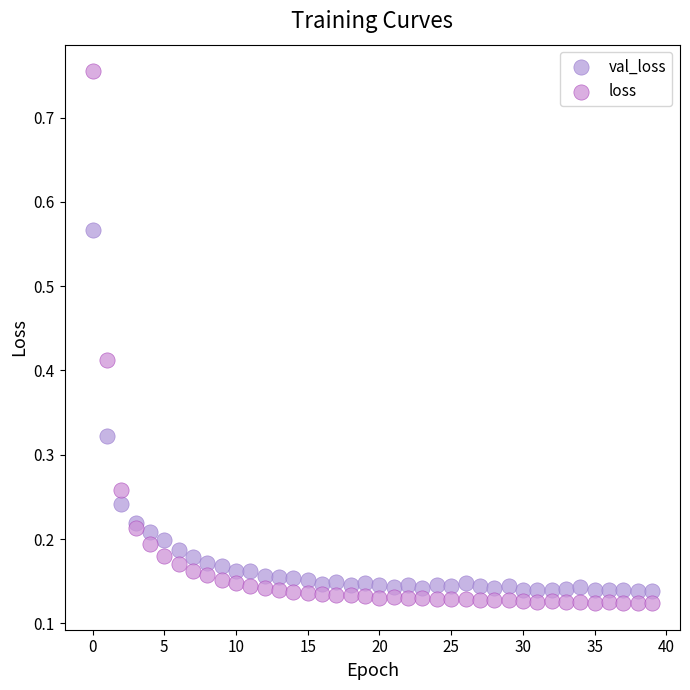

Which series has the widest spread of Y values?

loss